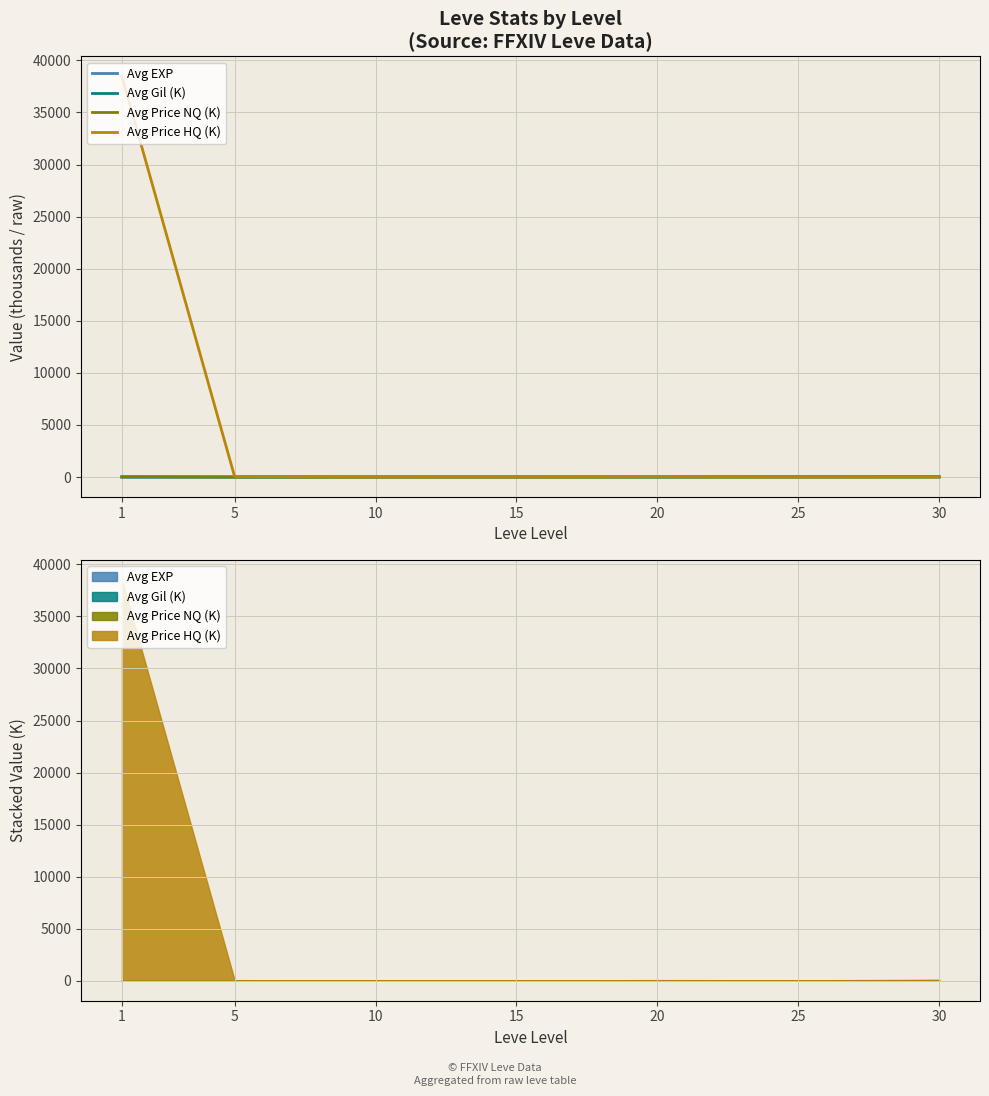

How many data points does each series have?

7